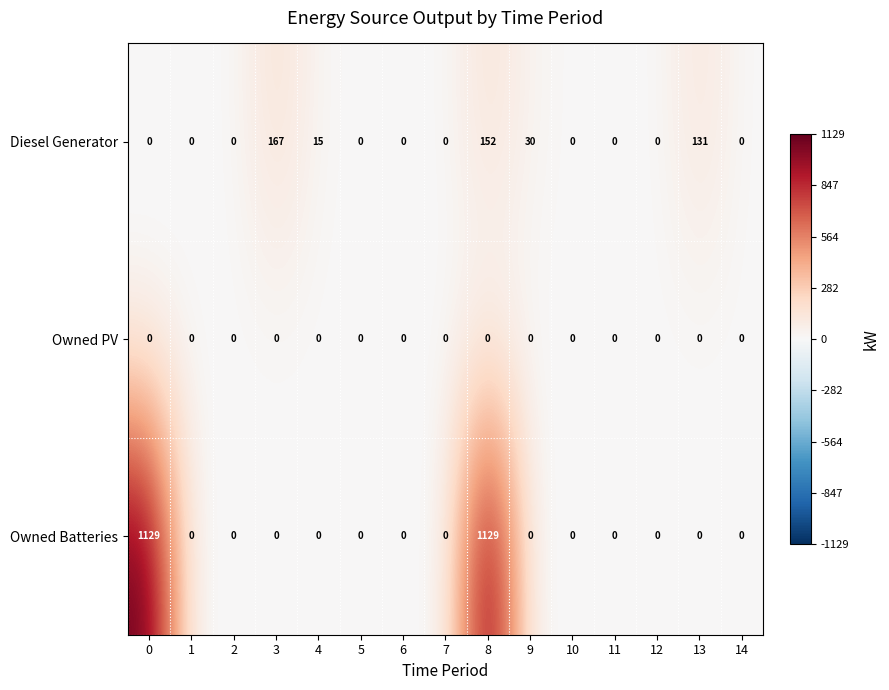

List the series in order of their overall mean, highest first.

Owned Batteries, Diesel Generator, Owned PV